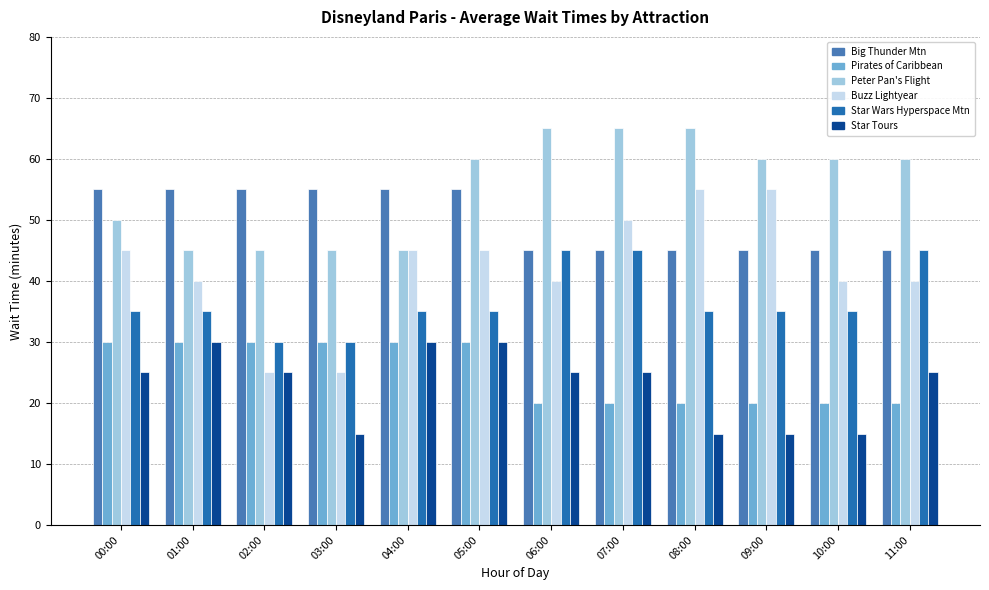

What is the spread (max minus min) of values at 08:00?

50